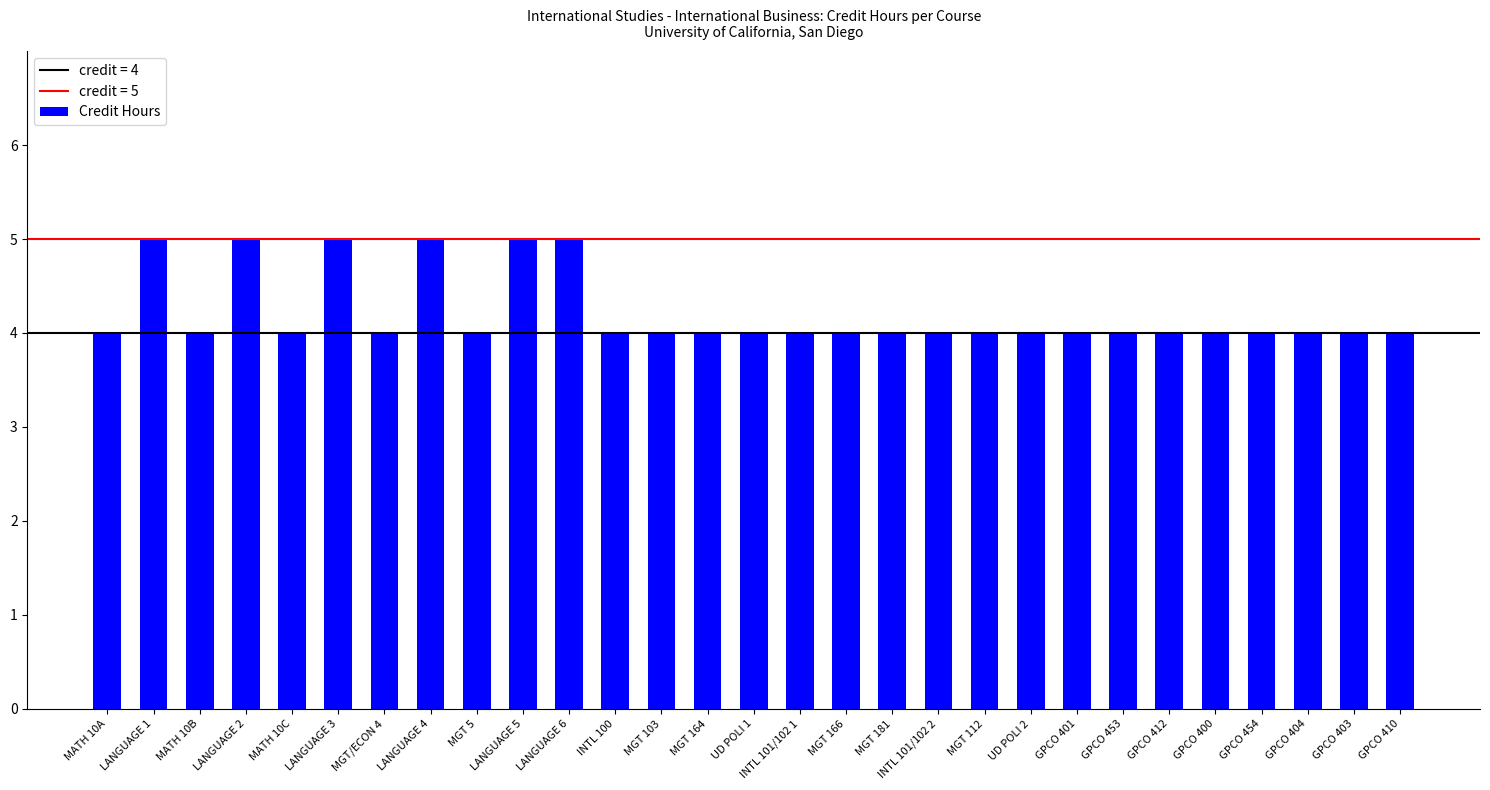

What is the approximate value at UD POLI 1?

4